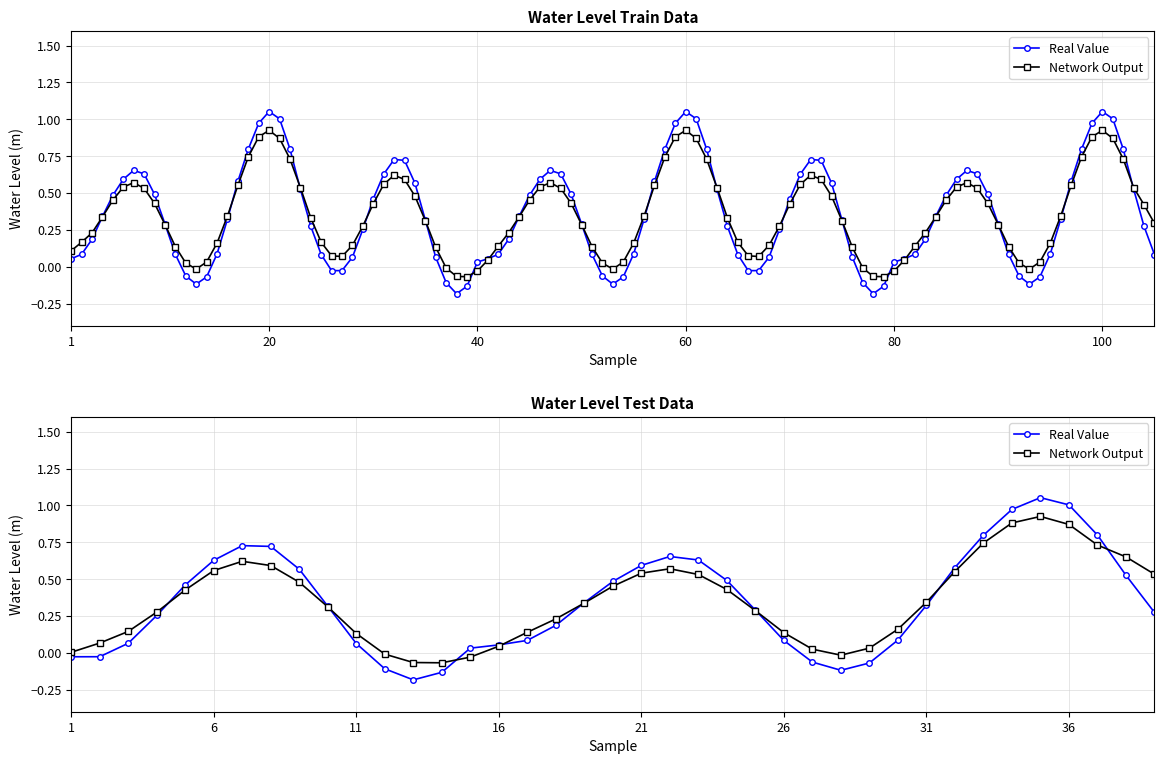

How many values in the Network Output series are below 0?

5